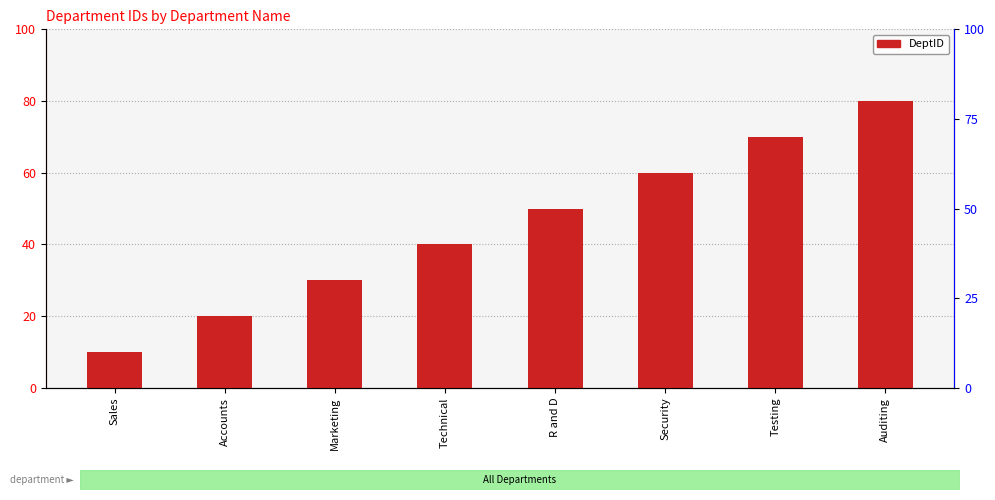

What position from the right is Accounts?

7